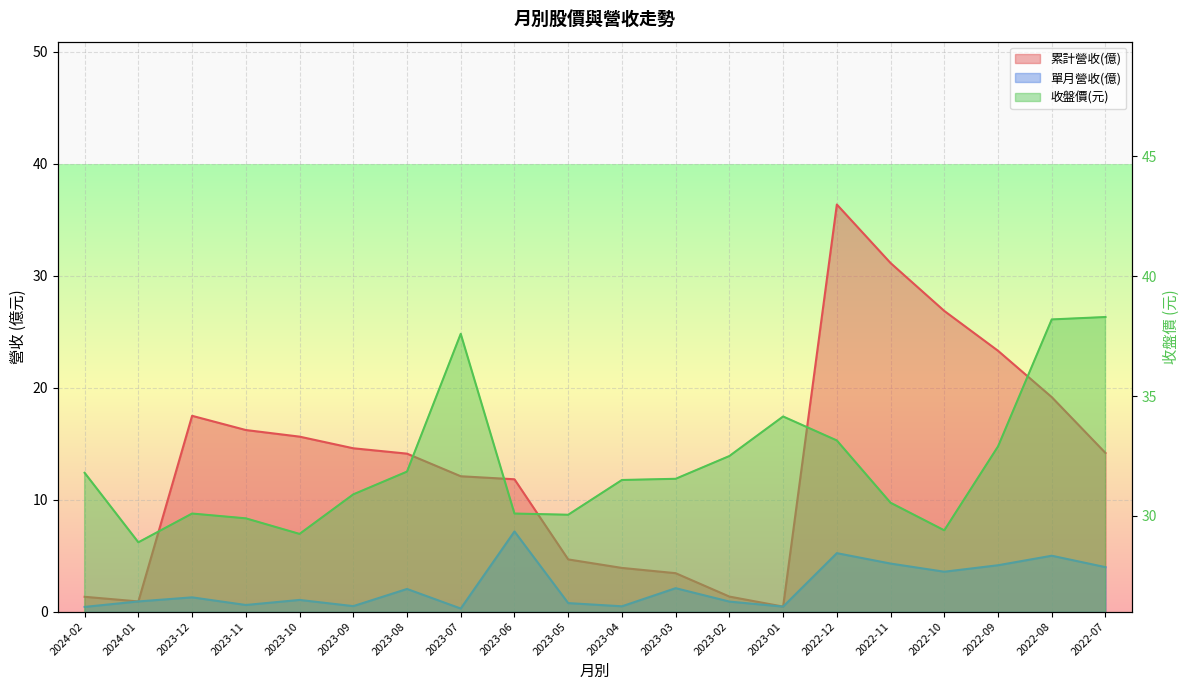

What is the difference between the maximum and second lowest values in the 單月營收(億) series?

6.7